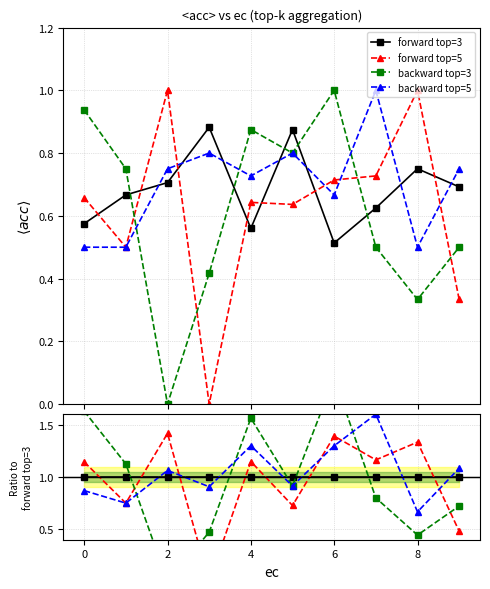

Which series has the widest spread of values?

backward top=3